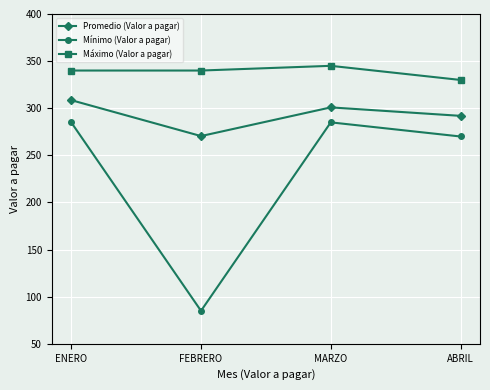

The Máximo (Valor a pagar) series shows 227.2 at FEBRERO. True or false?

False